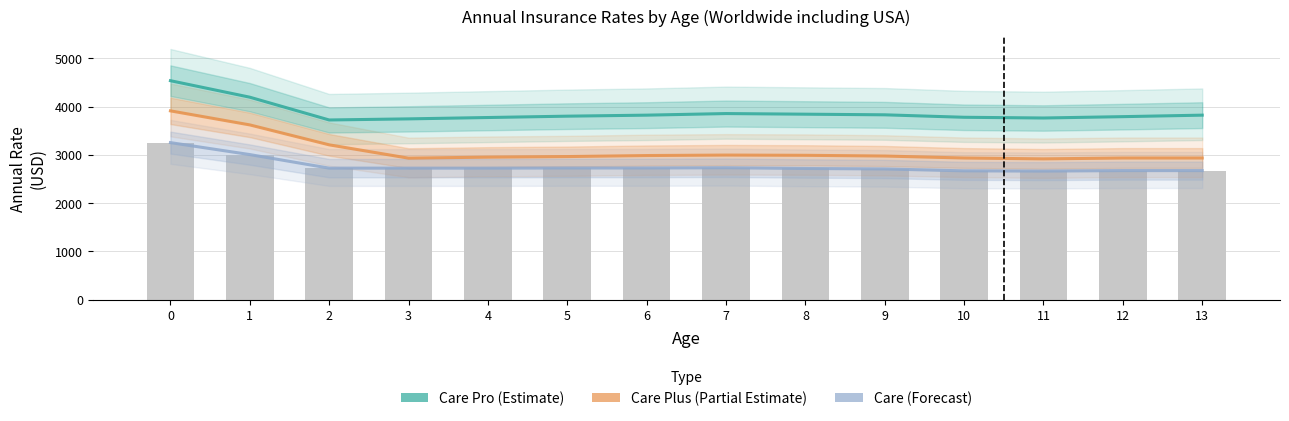

What is the minimum value for Care (Forecast)?

2662